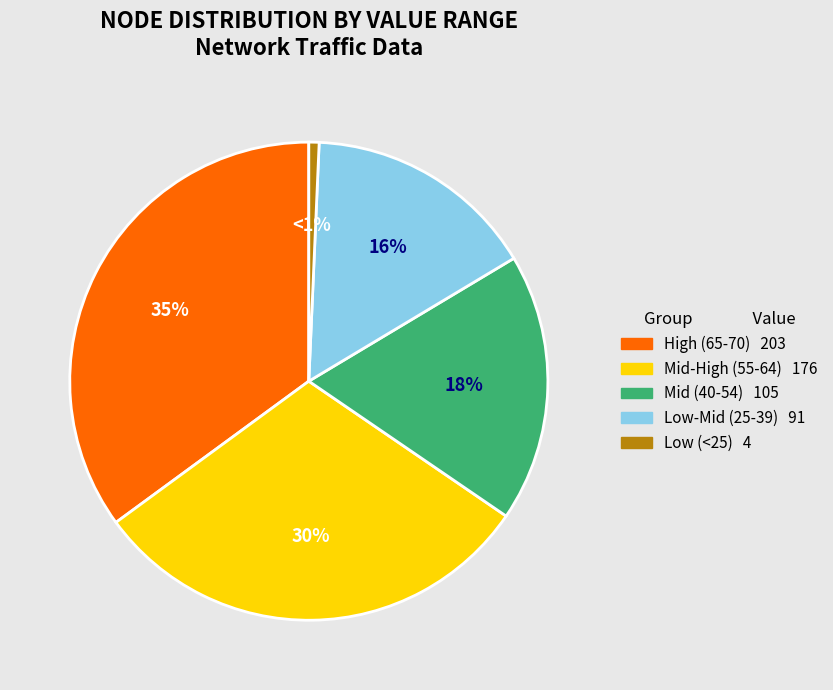

Is there any slice that represents more than half of the pie?

No